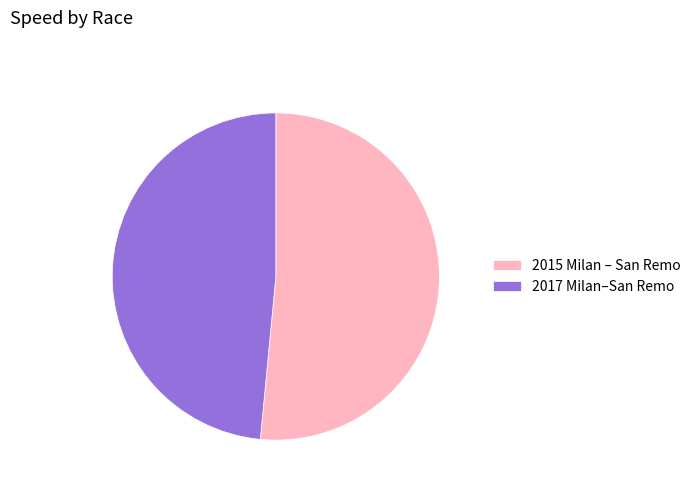

How many segments does this pie chart have?

2